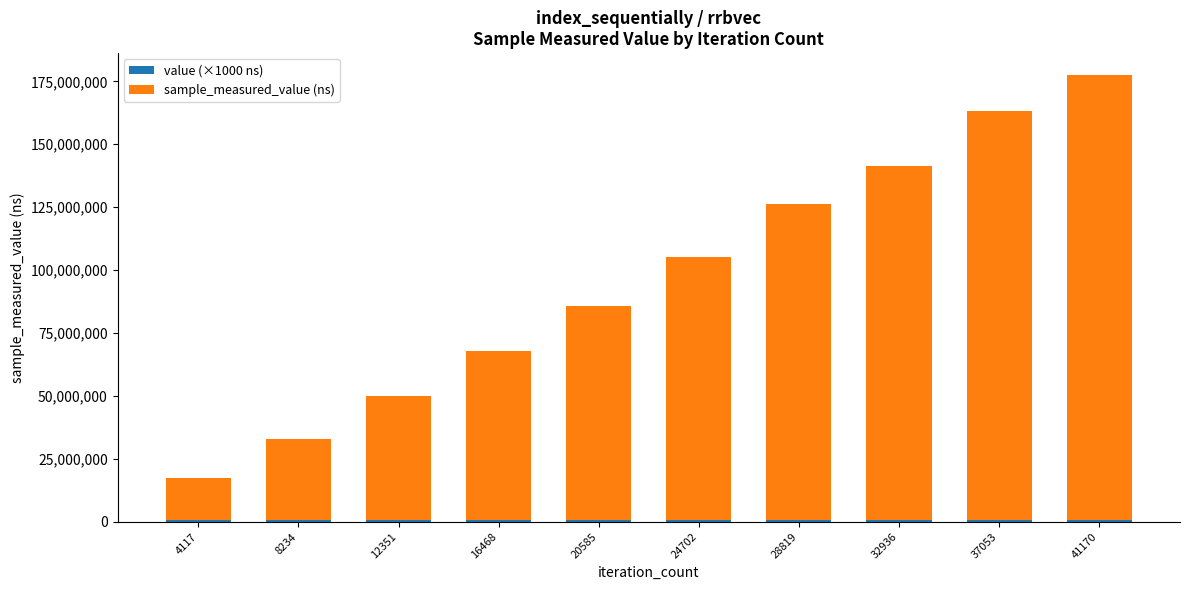

At which category is the sum across all series the highest?

41170